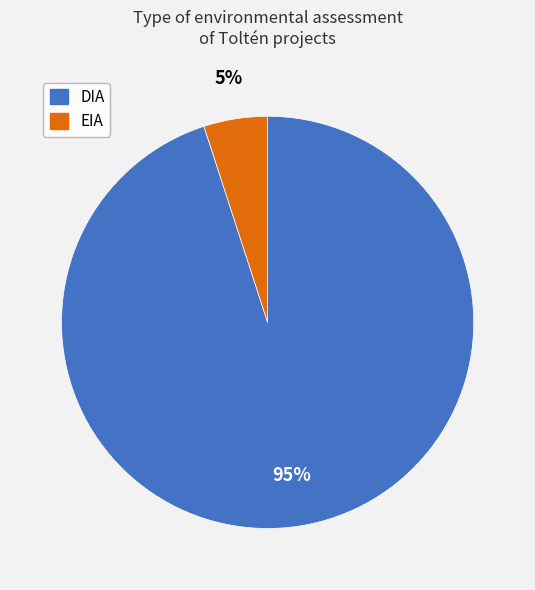

What is the ratio of the value at DIA to the value at EIA?

19.0